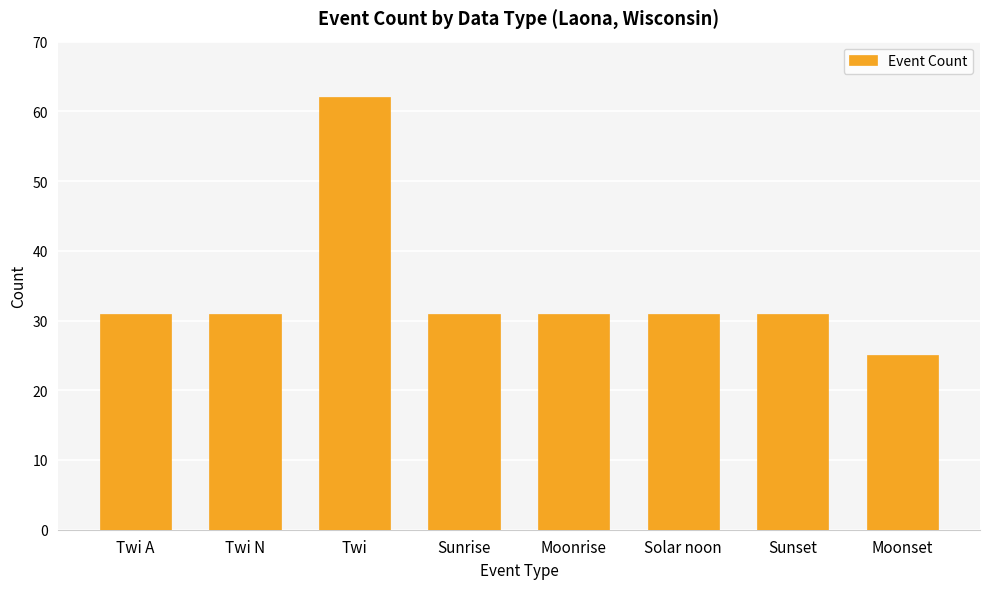

What is the label of the 2nd bar from the right?

Sunset